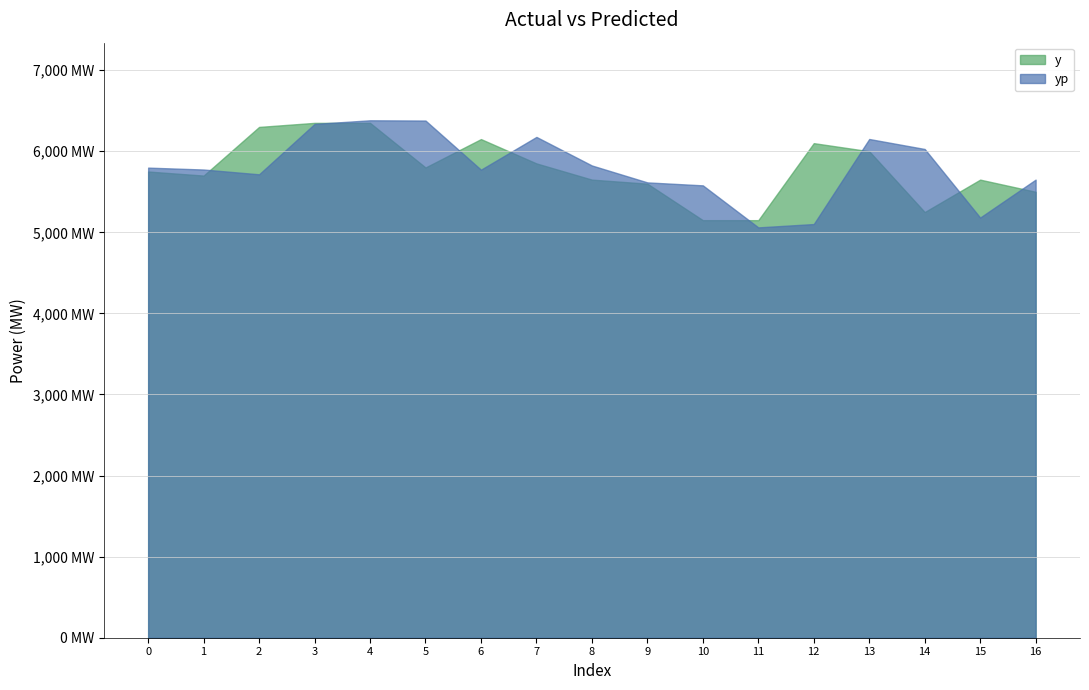

Where is the first local maximum for yp?

4